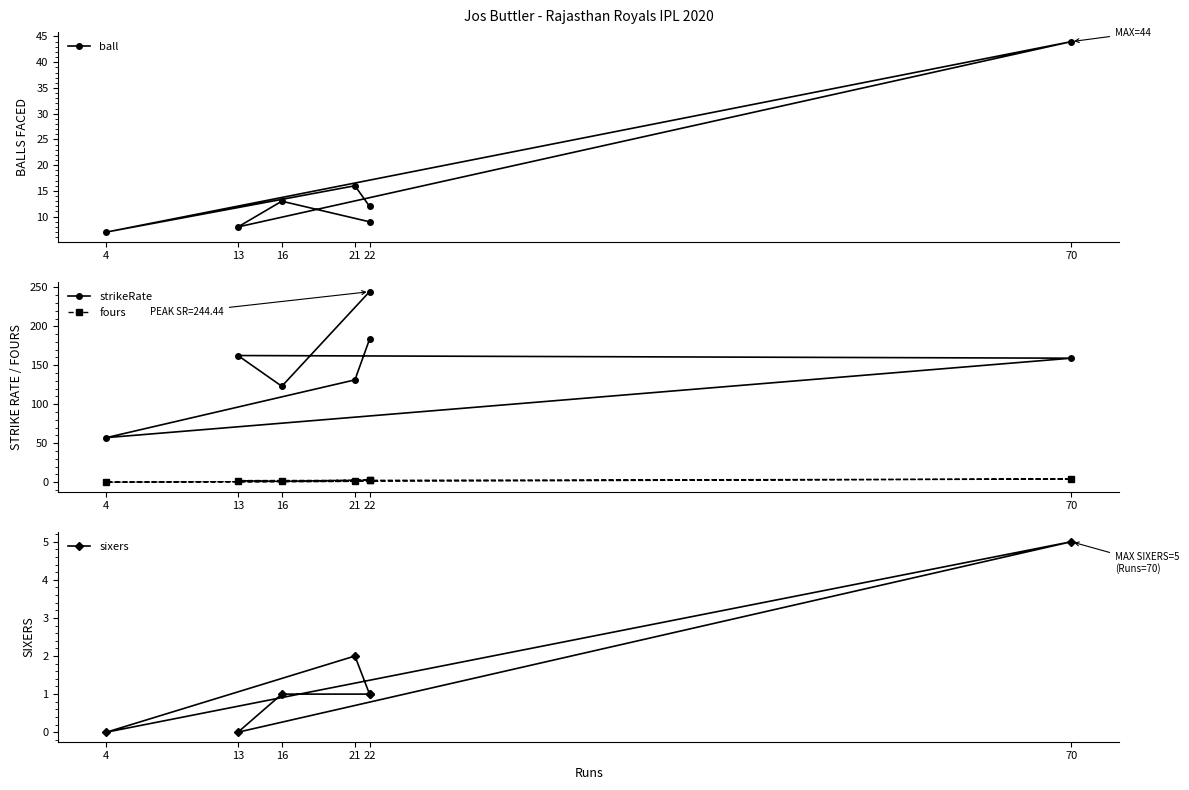

How many positive values does the fours series have?

6